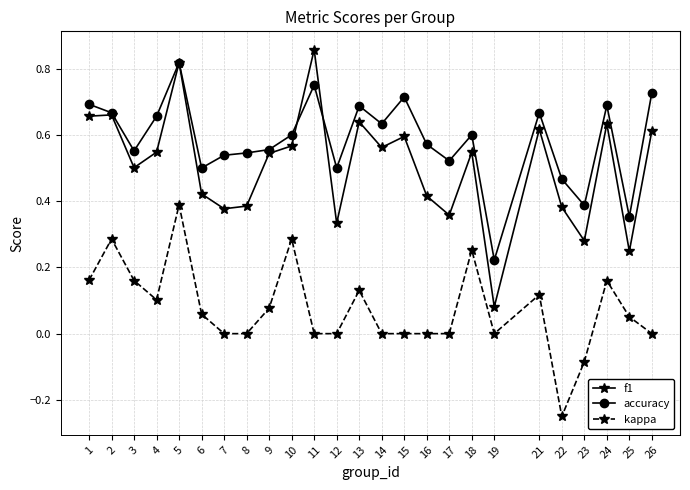

Which category has the highest value in the accuracy series?

5